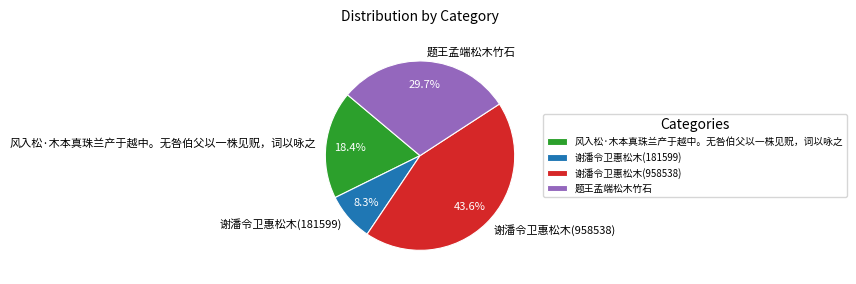

How many slices are in this pie chart?

4